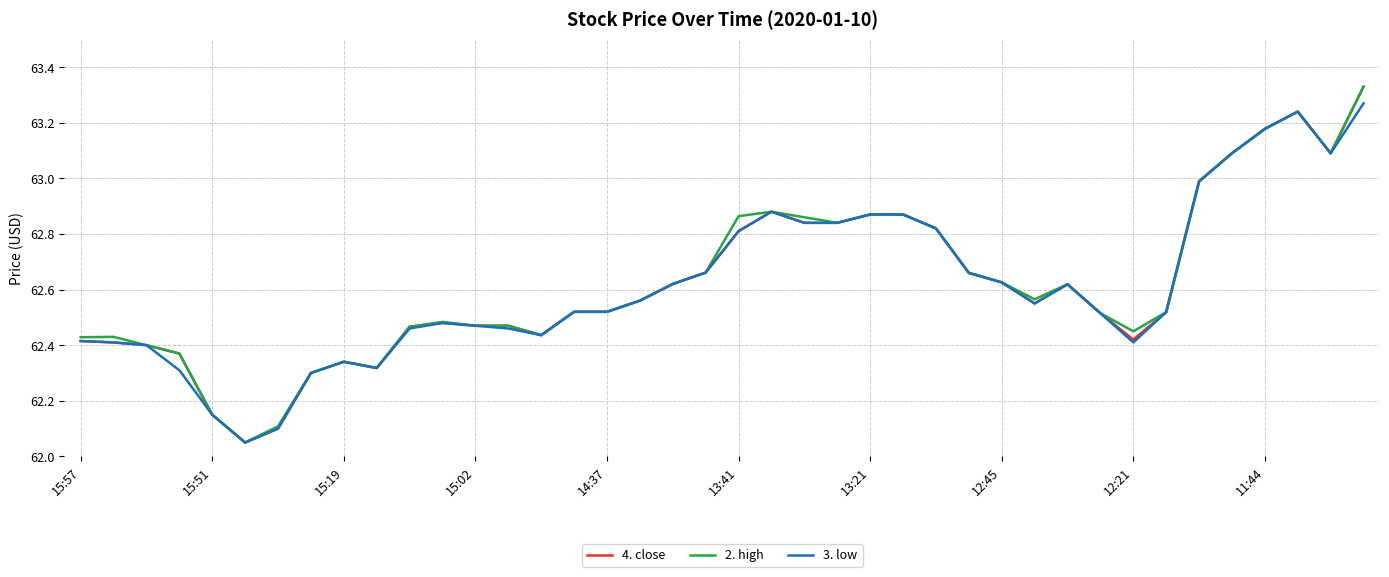

What is the sum of all 2. high values?

2505.0